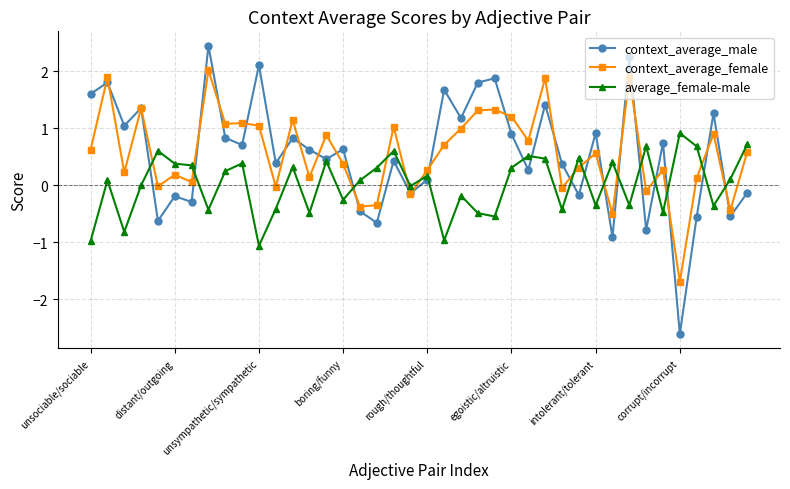

What is the maximum value for context_average_female?

2.0